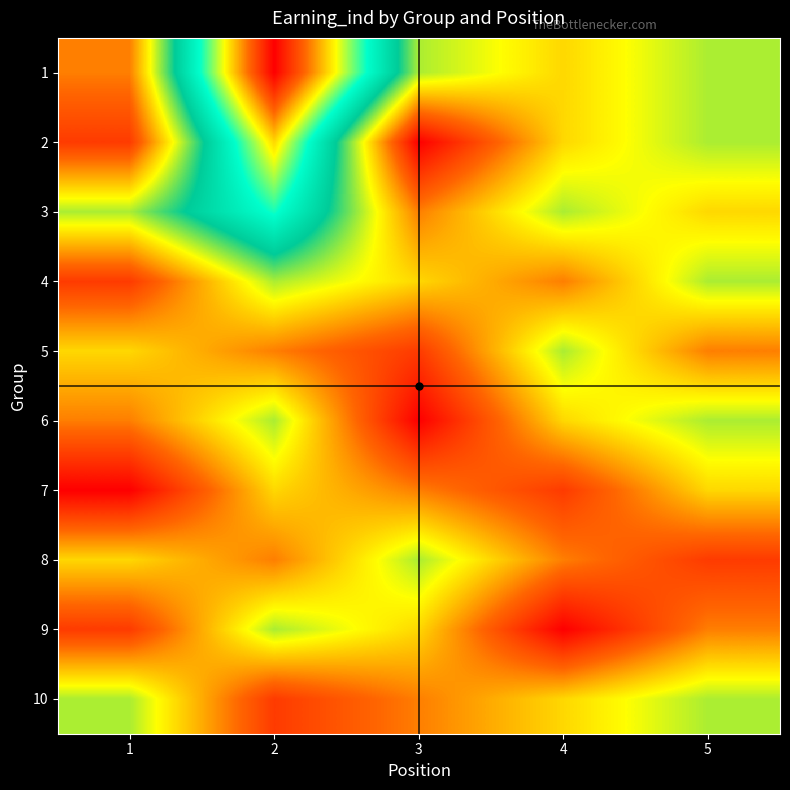

Which category has the highest value across all series?

3